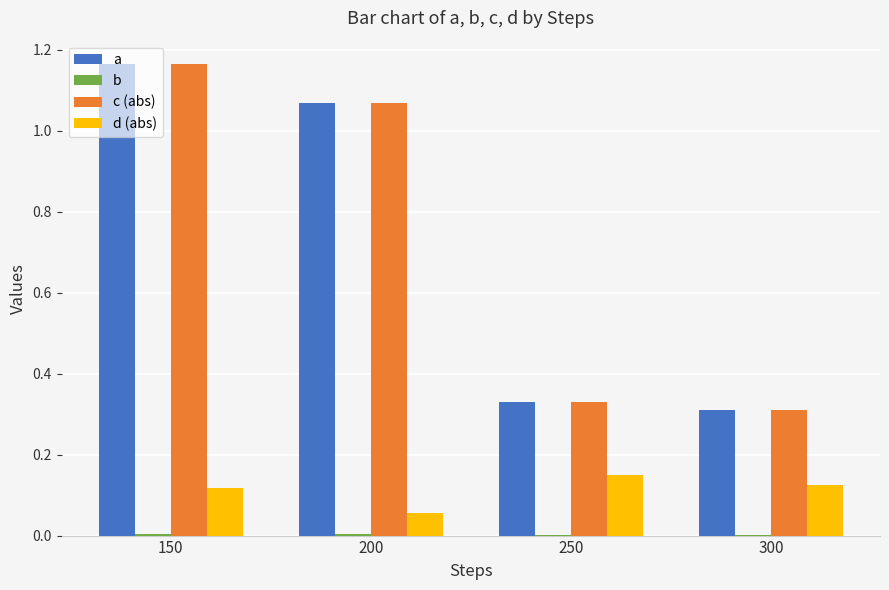

At which category is the sum across all series the highest?

150